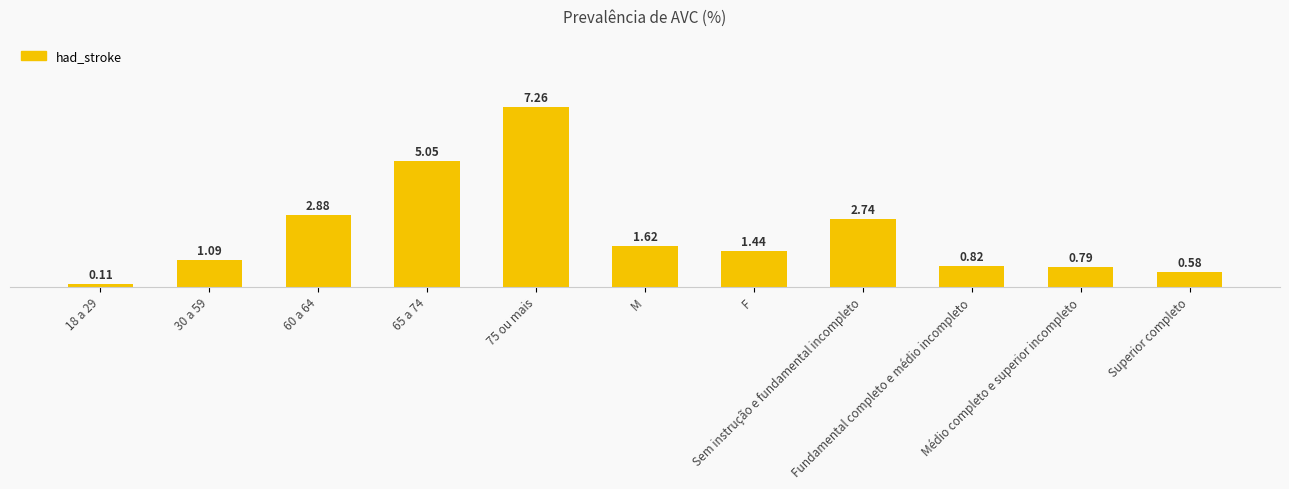

At which label is the value closest to 3?

60 a 64